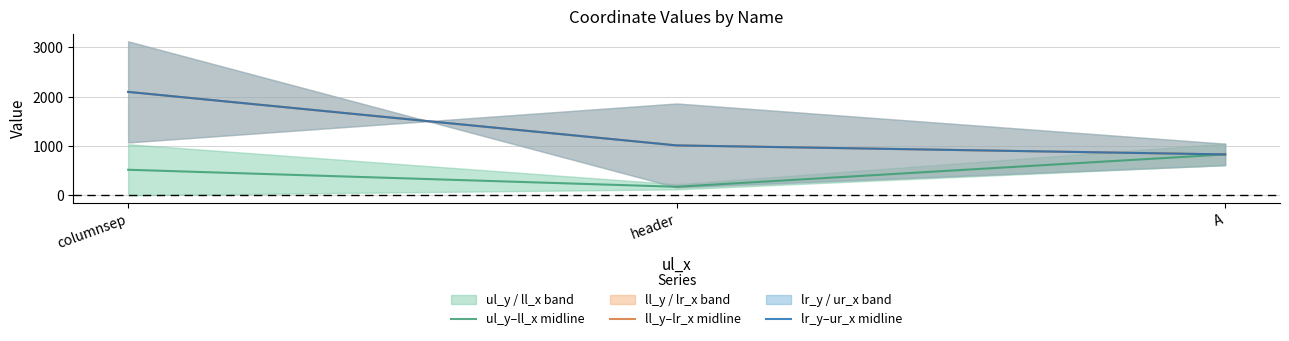

True or false: lr_y–ur_x midline has a value of 2096.0 at columnsep.

True